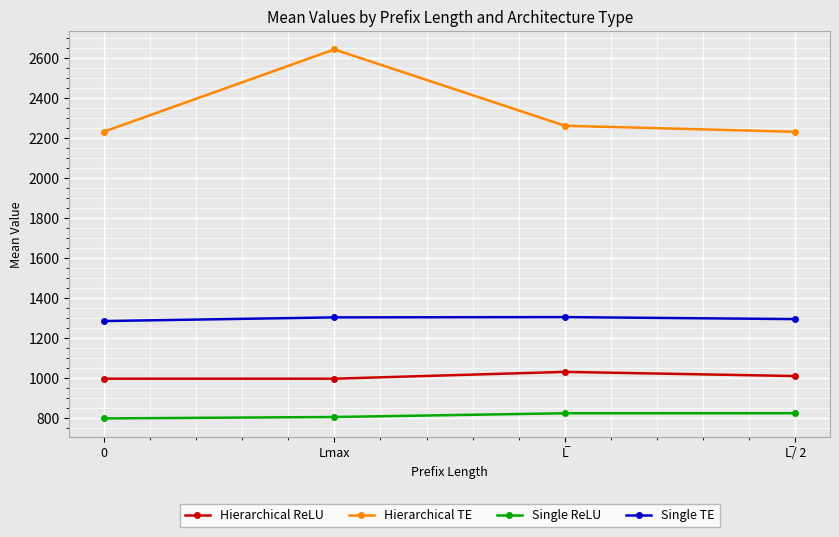

What is the total value across all series at Lmax?

5749.2